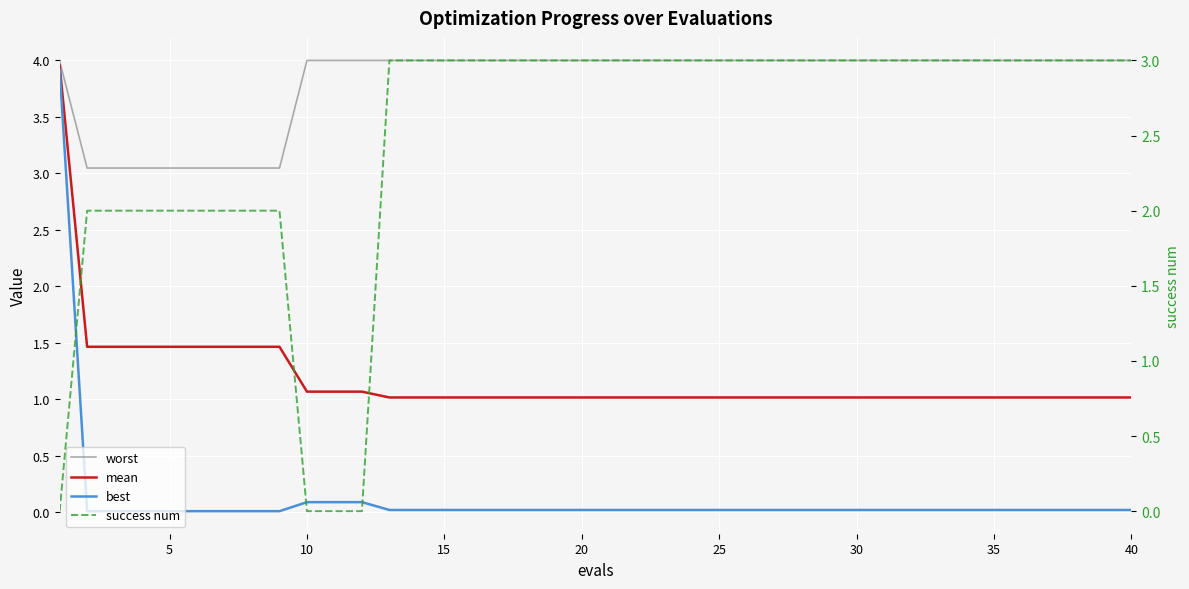

Is it true that worst equals 5.9 at 35?

False